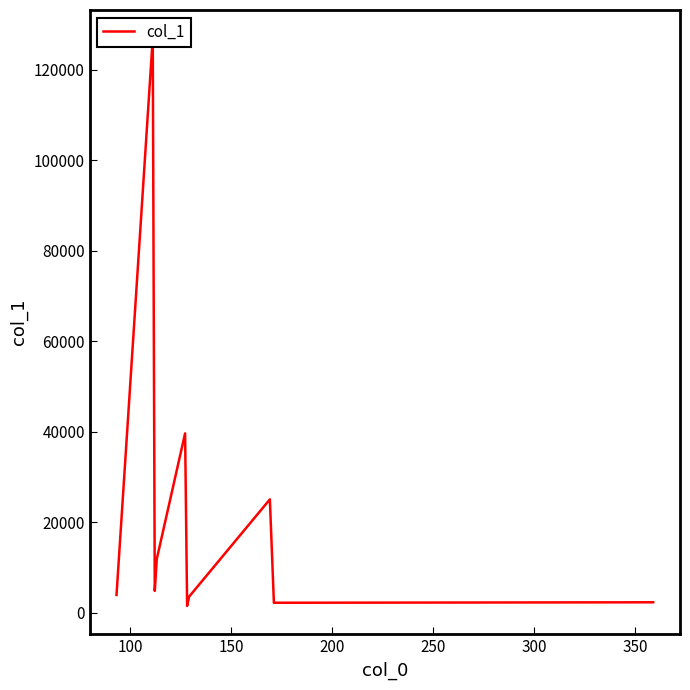

What position from the right is 200?

7